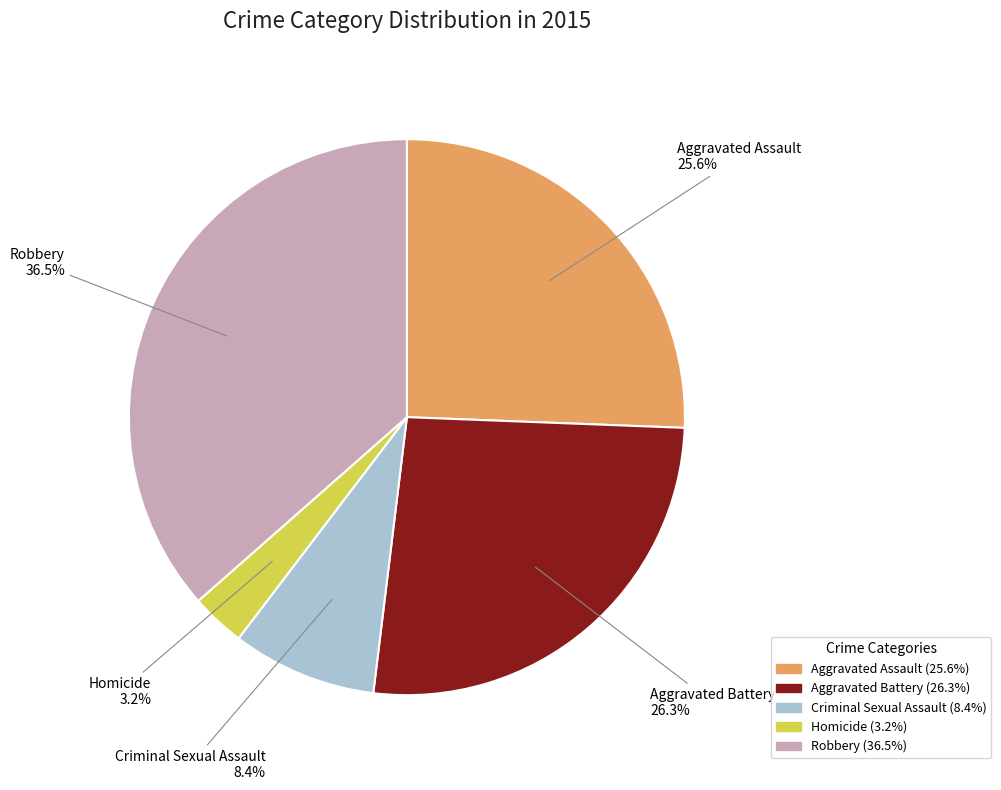

Which slice is the smallest?

Homicide